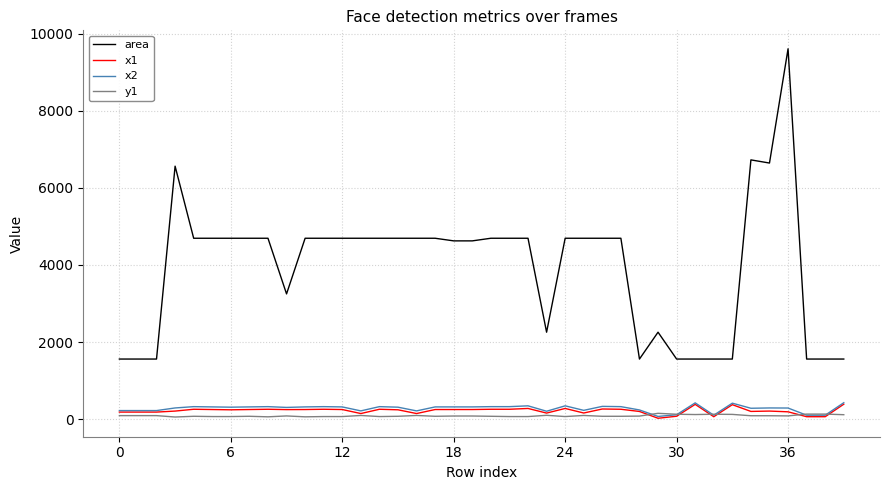

True or false: area and x2 cross at least once.

False